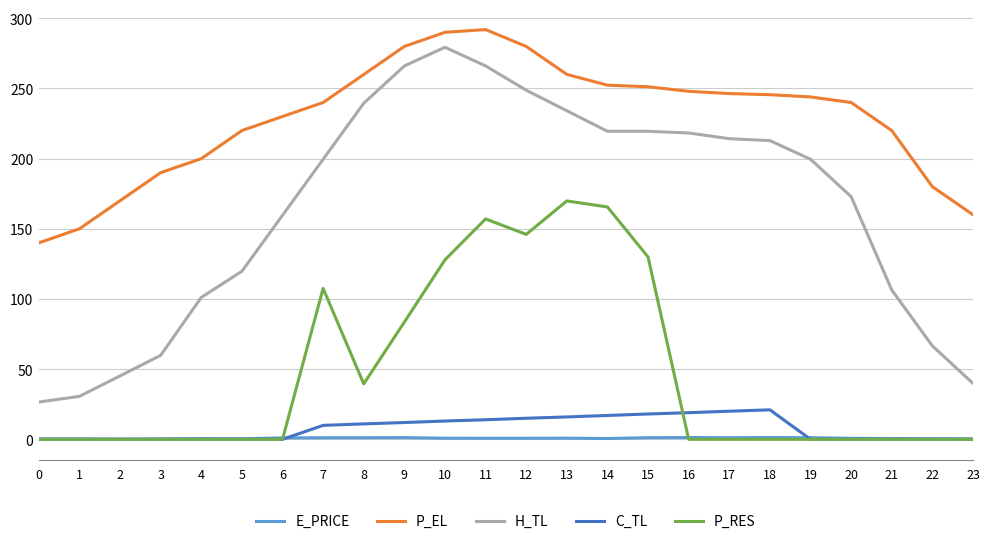

What is the highest value of the E_PRICE series?

1.3